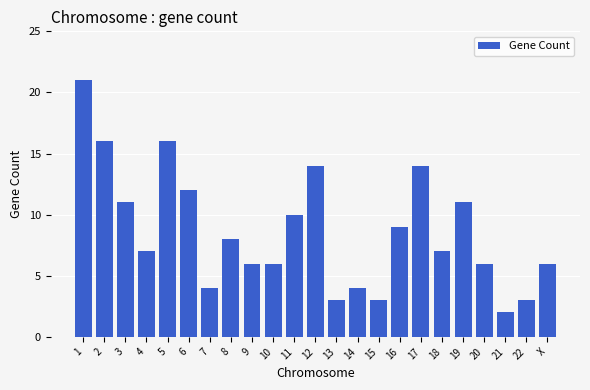

What is the difference between the second highest and second lowest values?

13